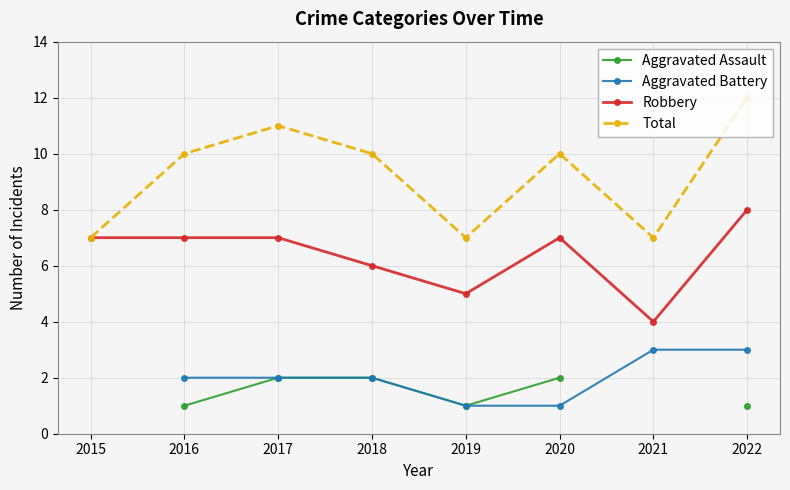

What is the value of the Aggravated Assault point at the 3rd from the left?

2.0